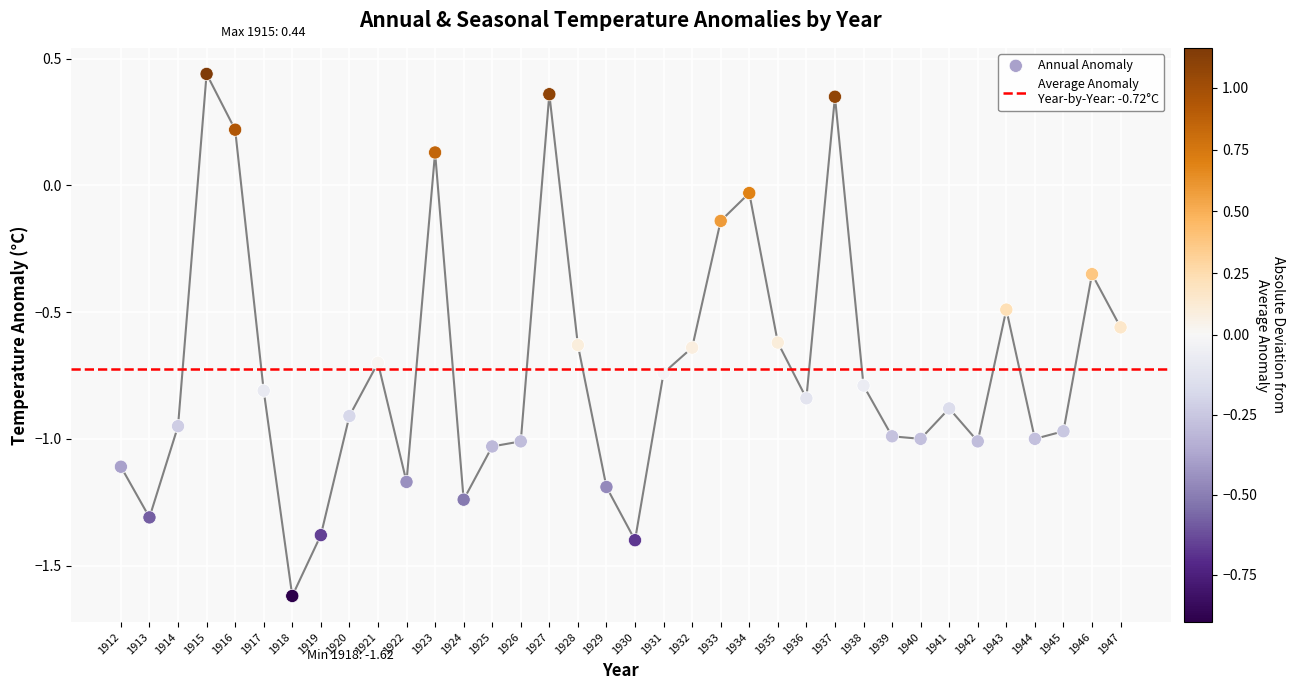

What is the change in value from 1922 to 1932?

+0.5